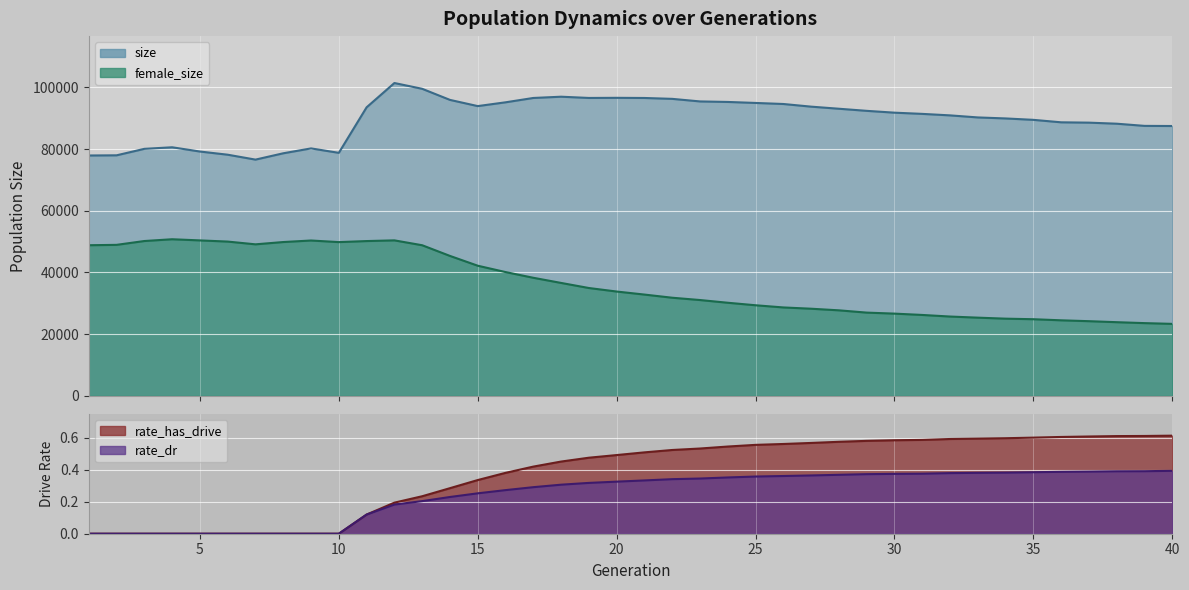

Which series has the largest total across all categories?

size